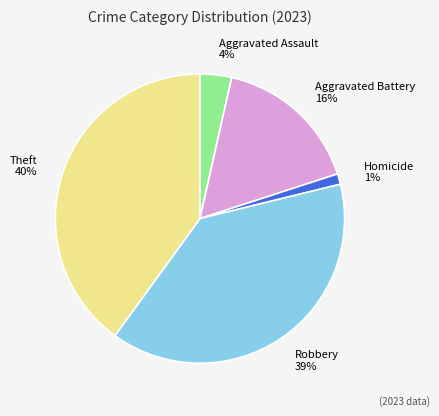

To the nearest percent, what is the difference between the largest and smallest slice percentages?

39%